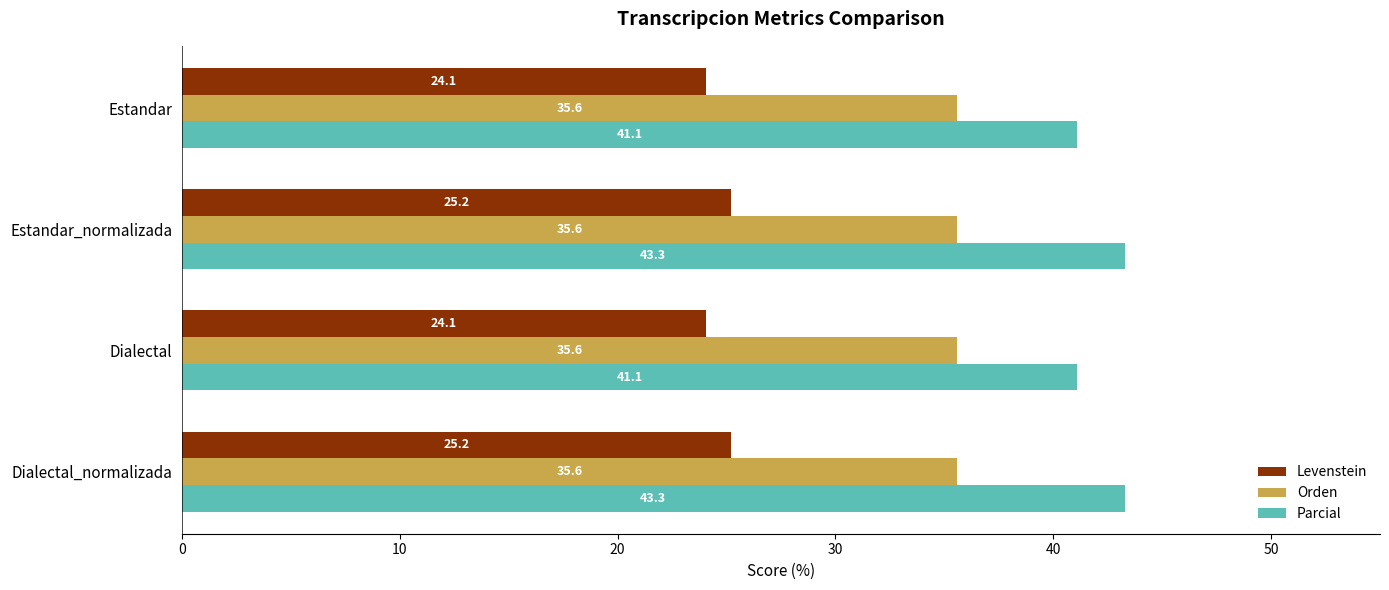

What is the average value of the Orden series?

35.6